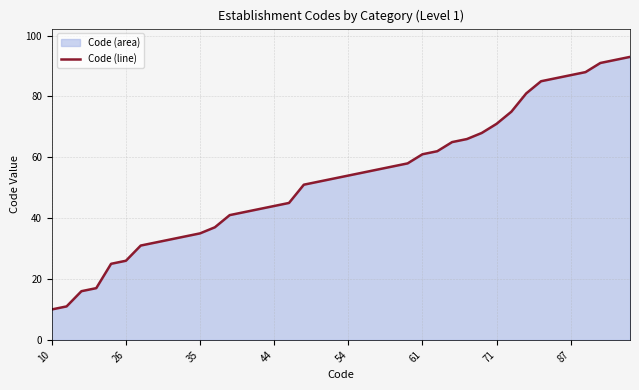

Does the chart have visible grid lines?

Yes